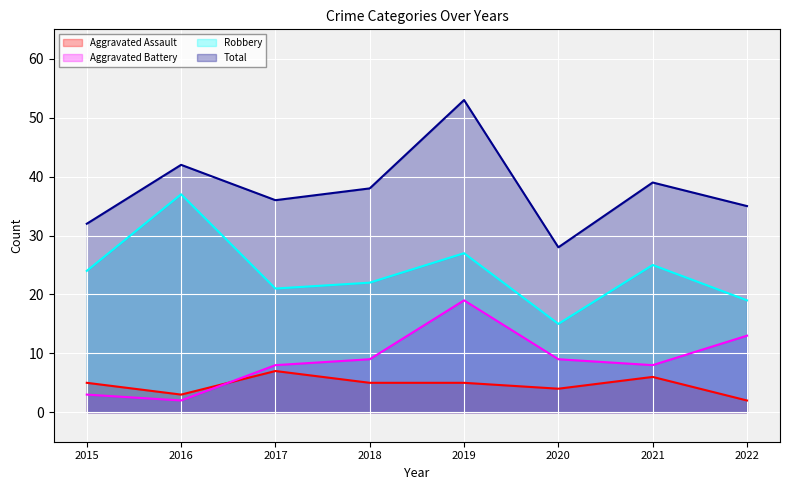

True or false: Total has a value of 12 at 2022.

False